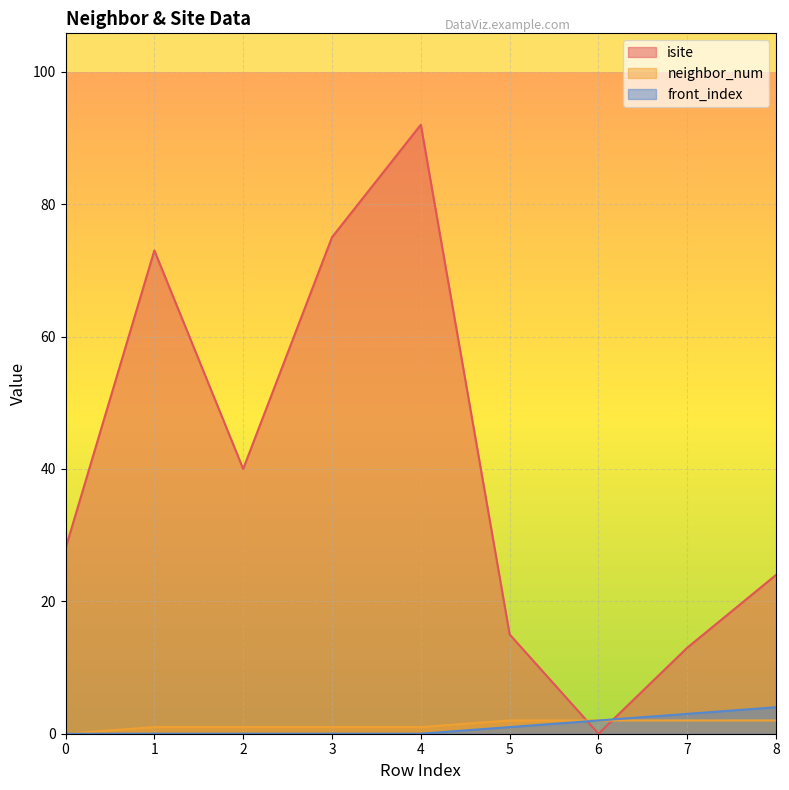

Reading right to left, extract all data points from this chart.

isite: 24	13	0	15	92	75	40	73	28
neighbor_num: 2	2	2	2	1	1	1	1	0
front_index: 4	3	2	1	0	0	0	0	0